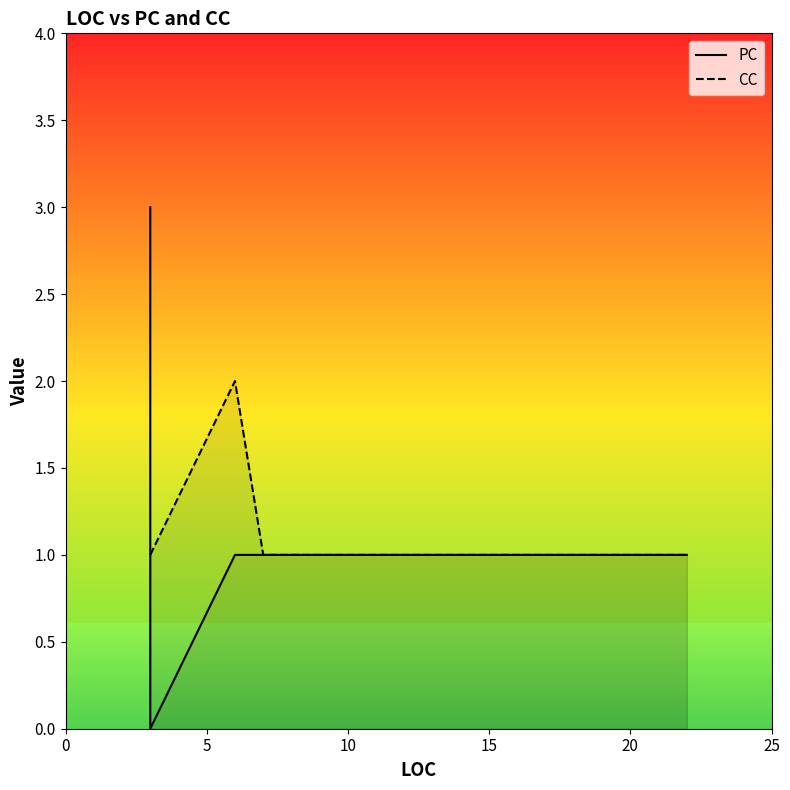

True or false: PC has a value of 2 at 0.

False